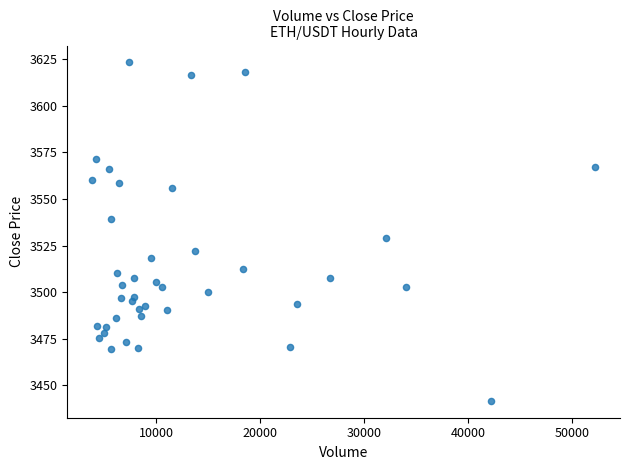

What Y value in the scatter plot is closest to 3532?

3529.0